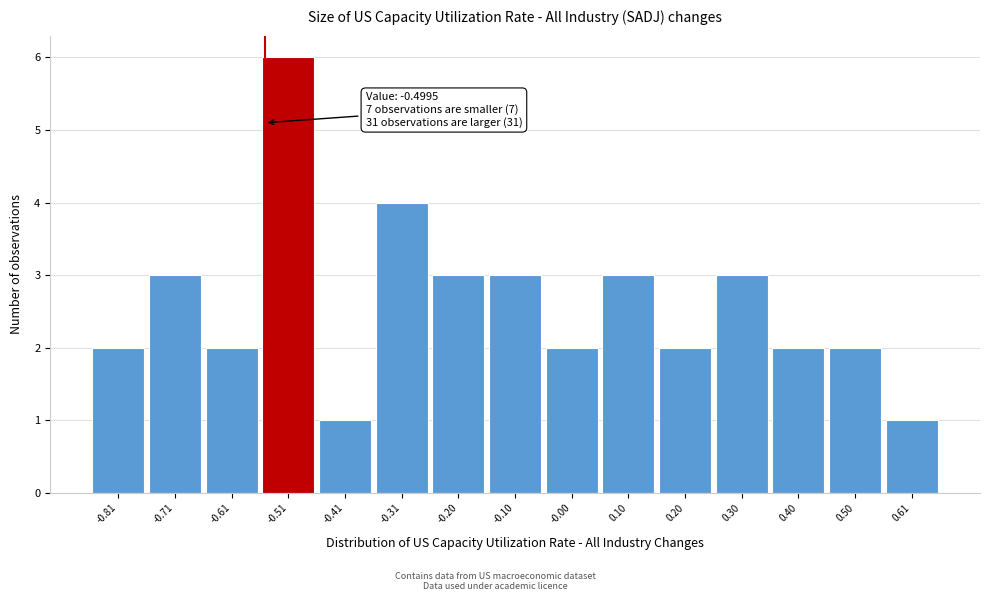

Reading left to right, list all the values displayed in this chart.

-0.81=2	-0.71=3	-0.61=2	-0.51=6	-0.41=1	-0.31=4	-0.20=3	-0.10=3	-0.00=2	0.10=3	0.20=2	0.30=3	0.40=2	0.50=2	0.61=1